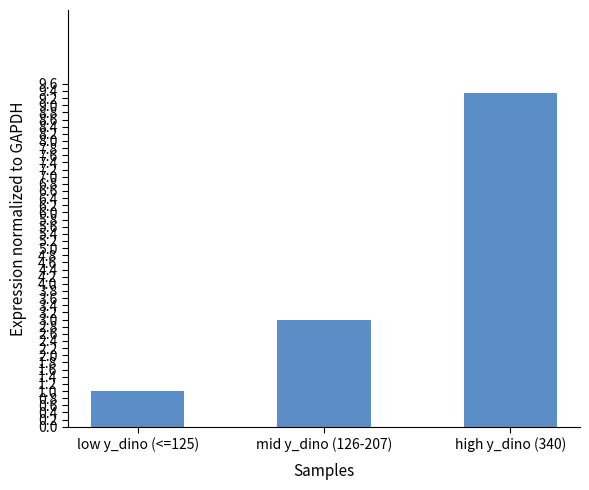

What is the change in value from low y_dino (<=125) to mid y_dino (126-207)?

+2.0